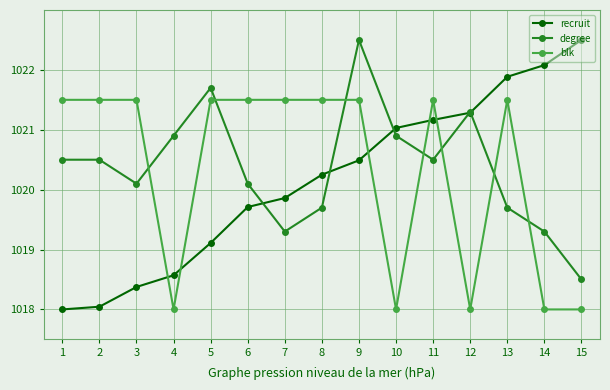

True or false: recruit has more than 2 interior local peaks.

False